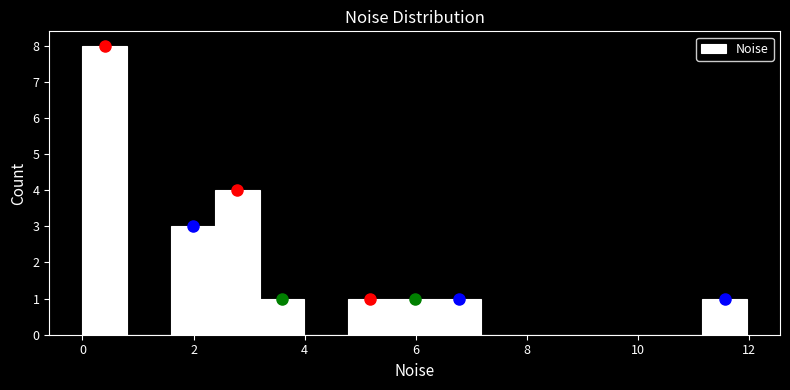

Around what value on the x-axis is the tallest bar? Give the approximate position of its centre, as read against the axis.

0.4